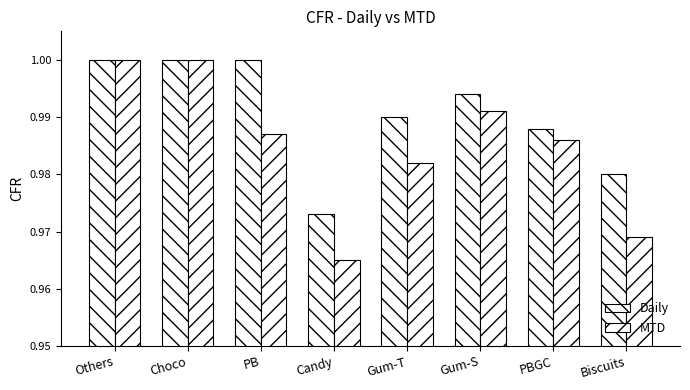

What is the total value across all series at Gum-S?

2.0